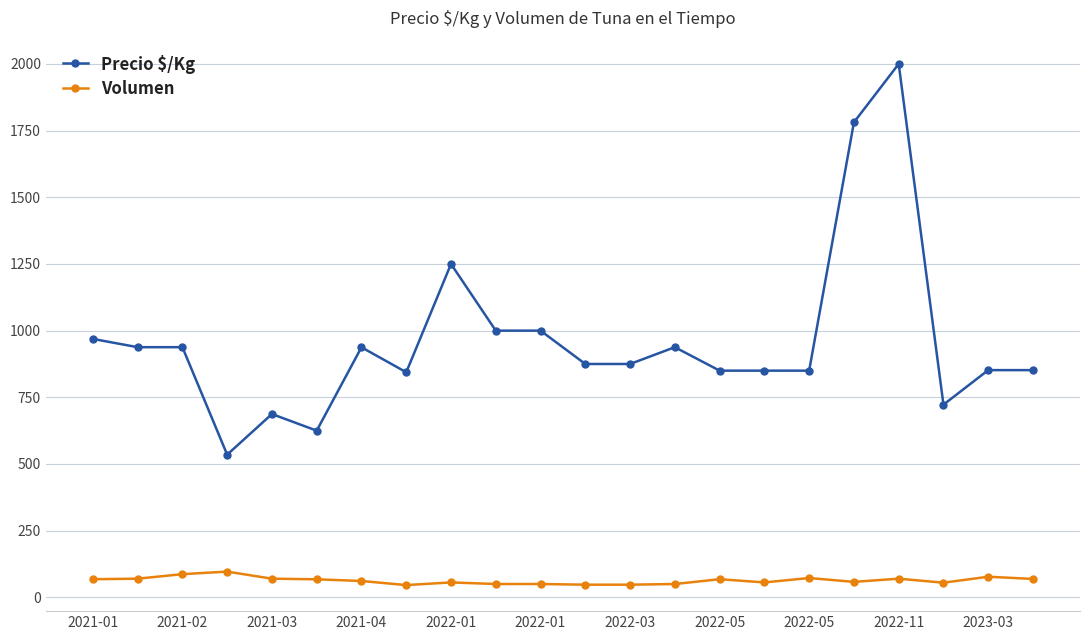

Which series has the largest range (max minus min)?

Precio $/Kg